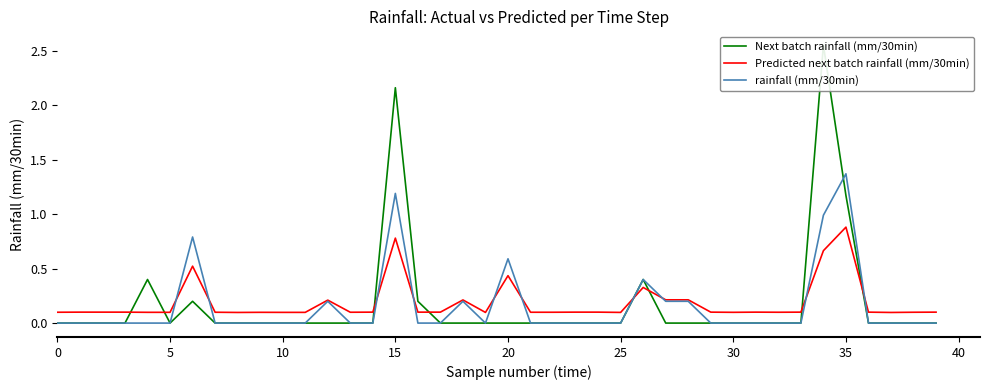

Rank the series at 38 from lowest to highest value.

Next batch rainfall (mm/30min), rainfall (mm/30min), Predicted next batch rainfall (mm/30min)